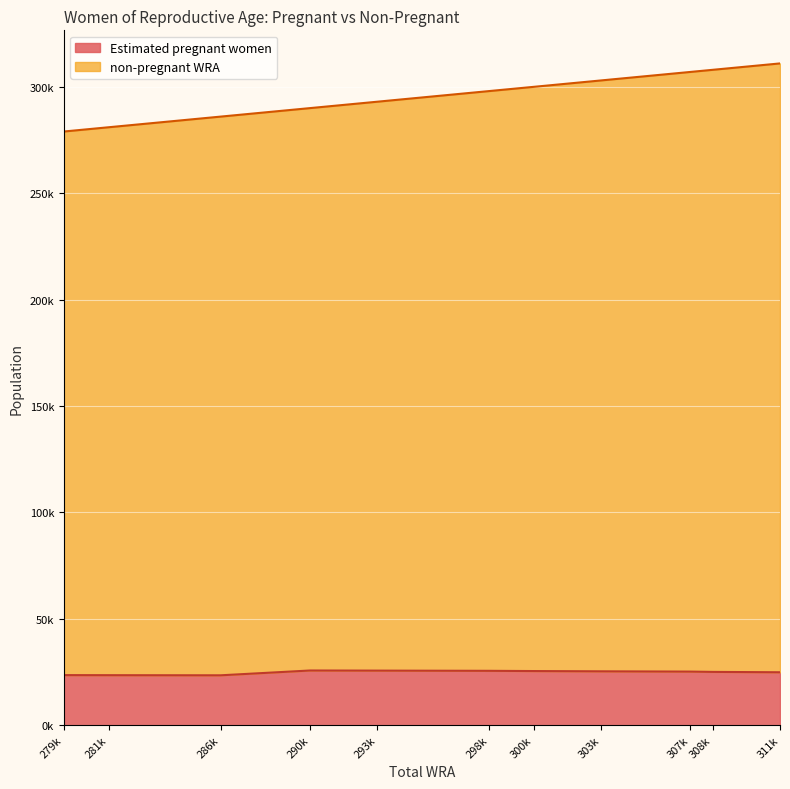

Which series has the largest total across all categories?

non-pregnant WRA